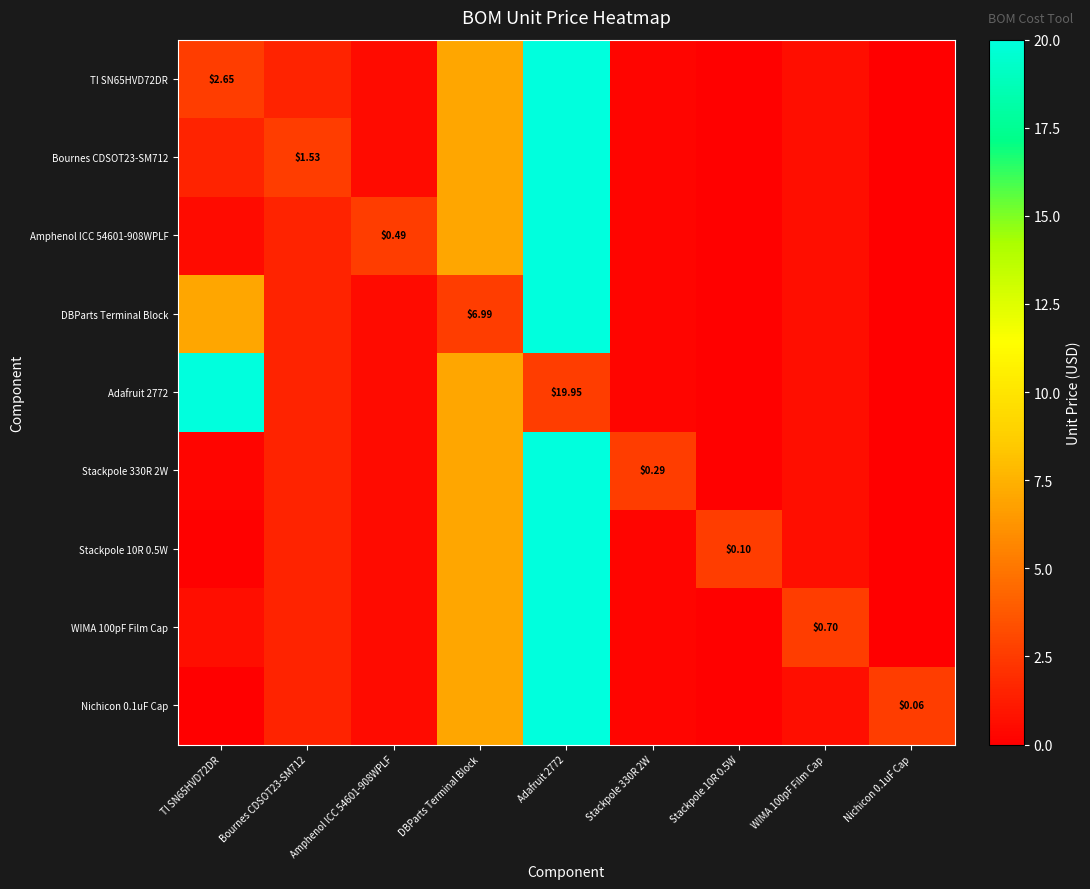

What is the difference between the WIMA 100pF Film Cap values at DBParts Terminal Block and Amphenol ICC 54601-908WPLF?

6.5